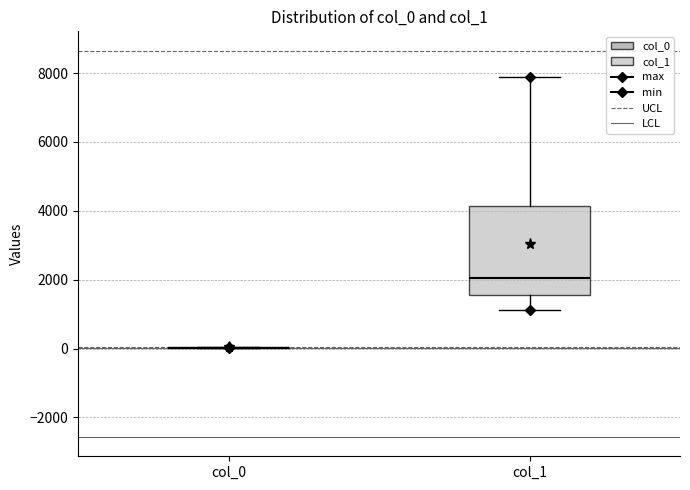

Reading left to right, transcribe this box plot: for each box, give where its median line is, the range the box spans, and where its two whiskers end, as read against the y-axis. The values are not printed on the chart, so give them approximately, as read against the axis.

col_0: box collapsed to a line at 0, whiskers 0 to 0
col_1: median 2000, box 1600 to 4200, whiskers 1200 to 7800